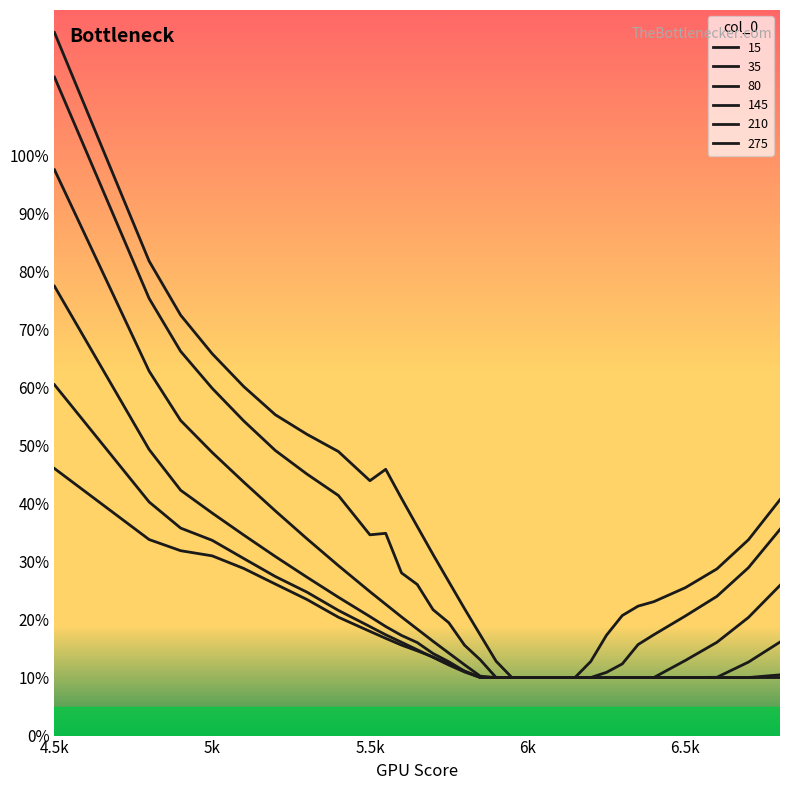

What is the value of the 15 point at the 1st from the left?

1.2